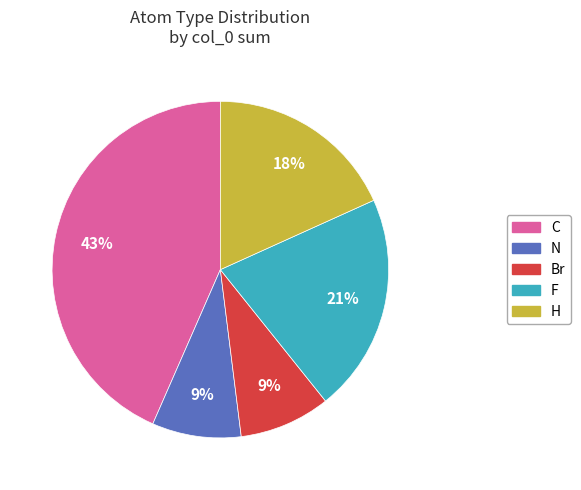

Which category has the biggest portion of the pie?

C